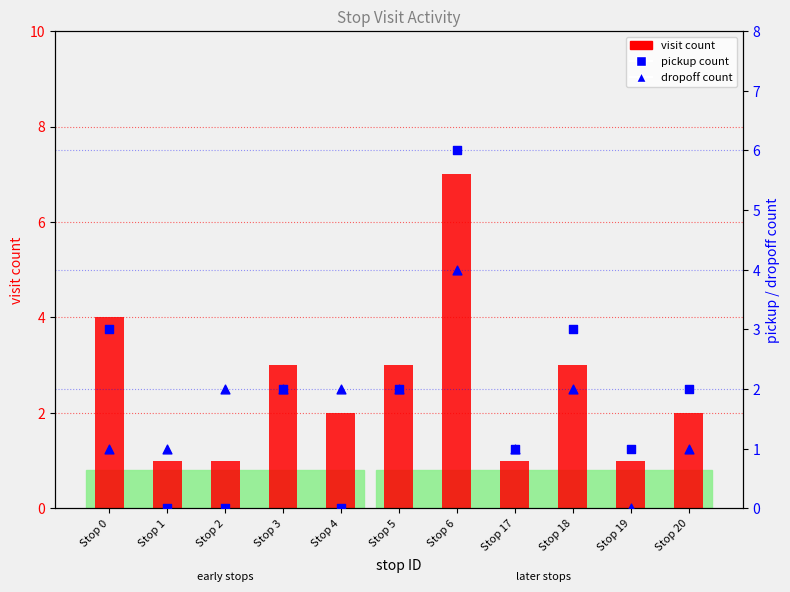

Which series reaches the maximum Y coordinate?

visit count